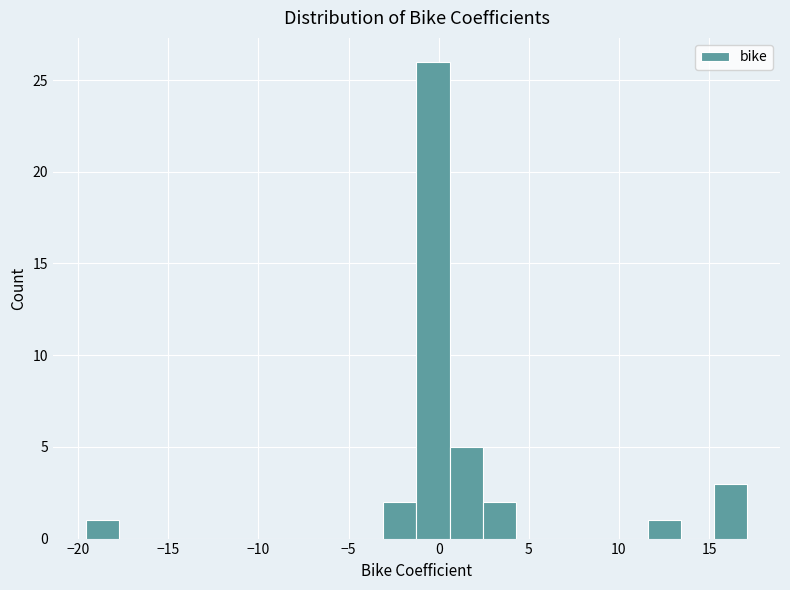

Read against the x-axis, roughly where is the centre of the tallest bar?

-0.5